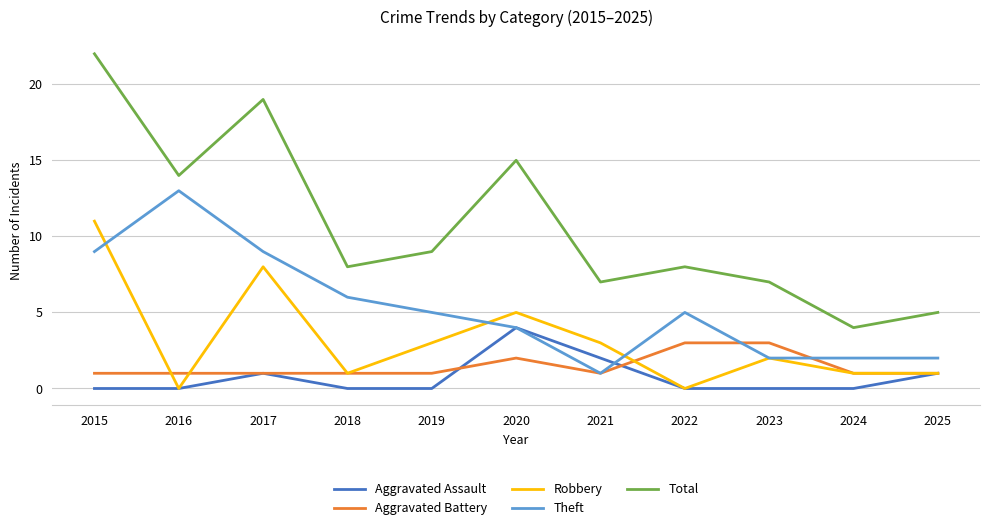

What is the average value of the Robbery series?

3